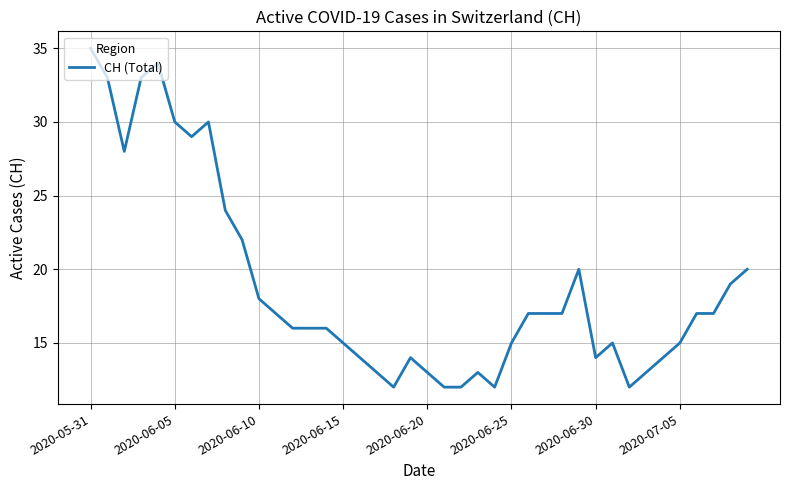

What is the greatest value displayed?

35